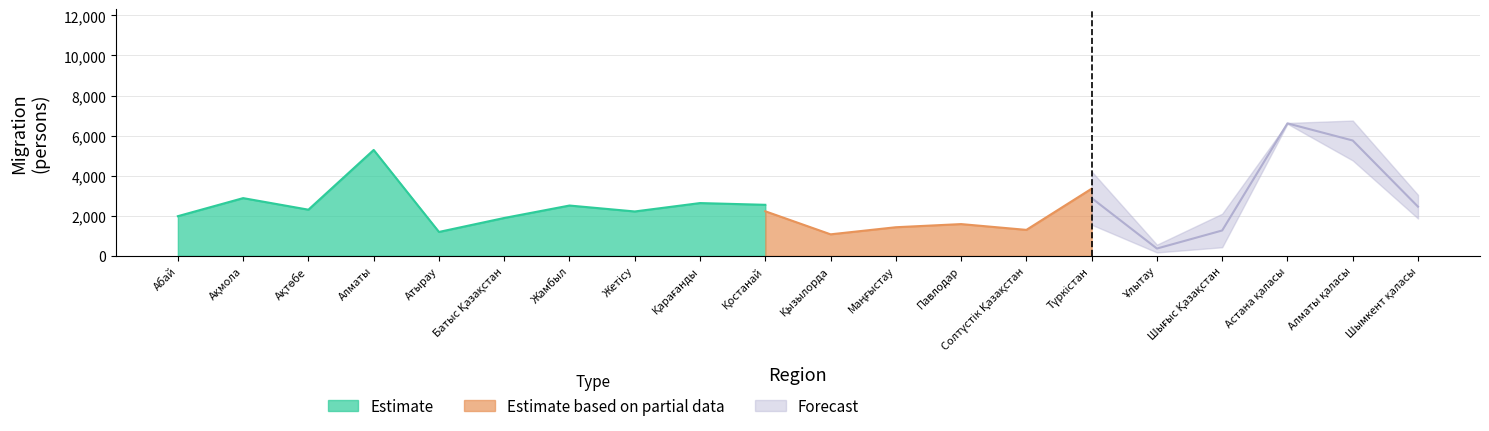

Is it true that Forecast_lower equals 317 at Ақмола?

False